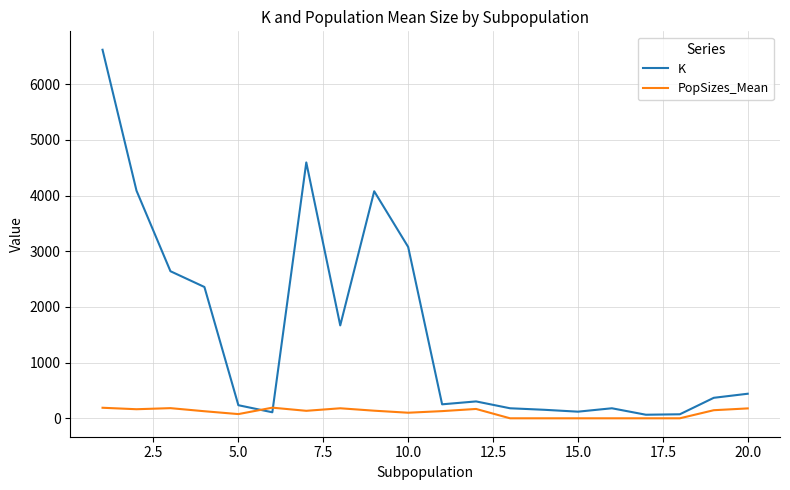

Which series has the largest total across all categories?

K